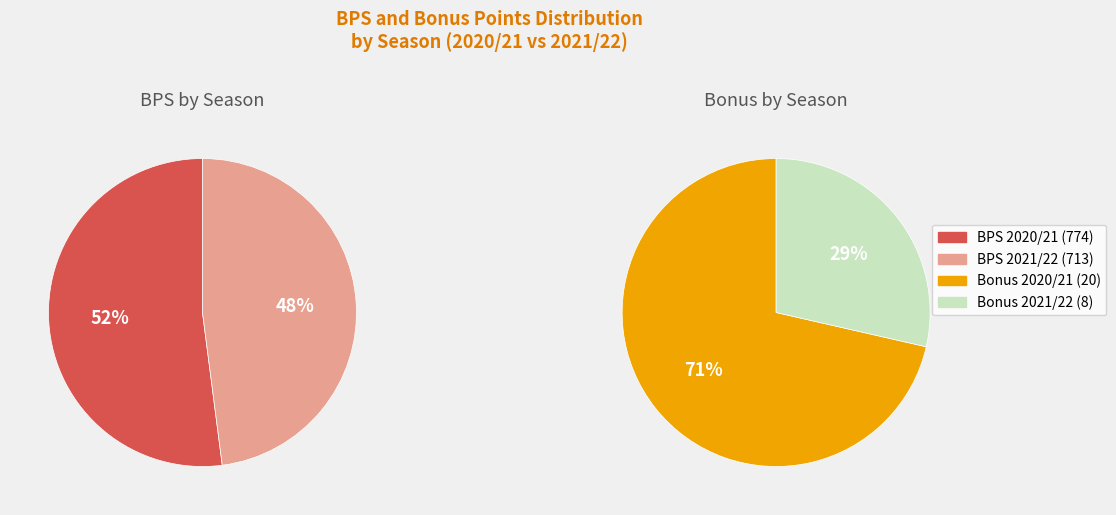

Is there a majority slice in this chart?

Yes